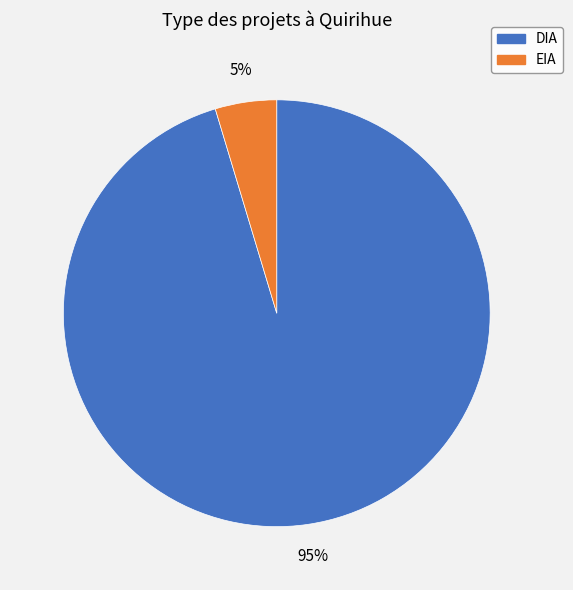

Between DIA and EIA, which is larger?

DIA